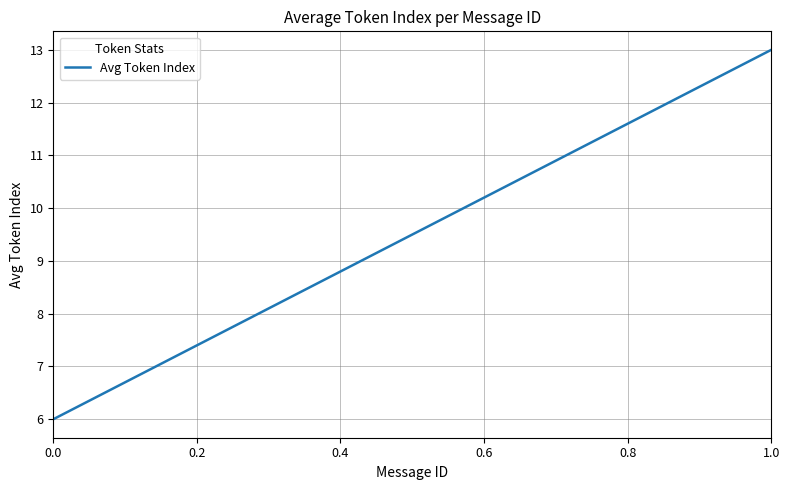

What is the difference between the maximum and minimum values?

7